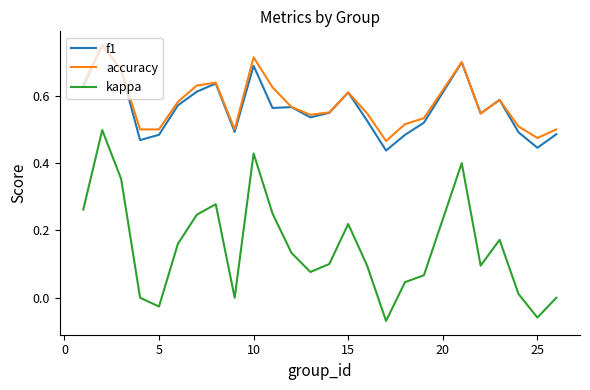

Does the chart have visible grid lines?

No